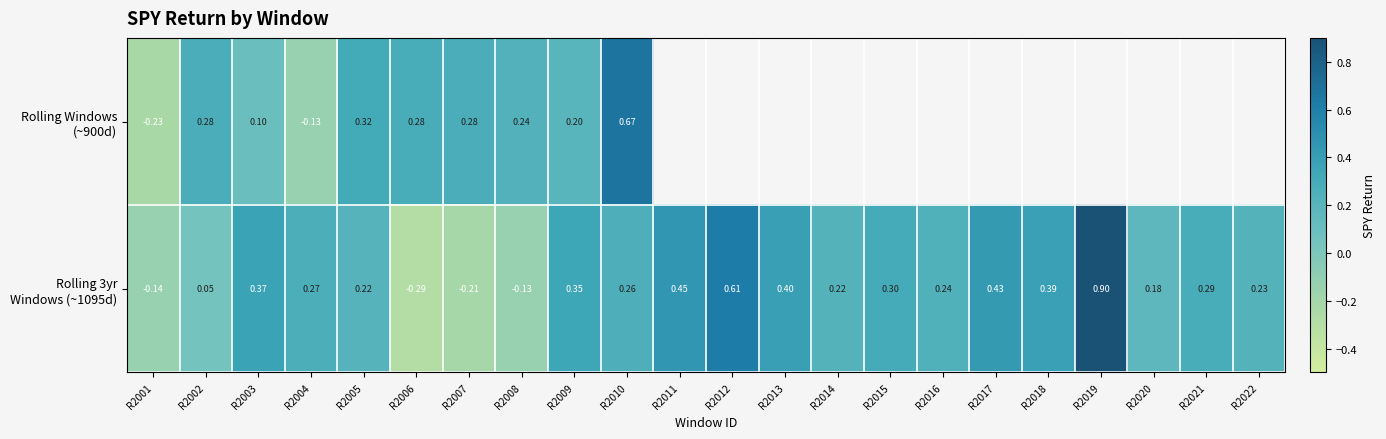

What is the total value across all series at R2004?

0.1